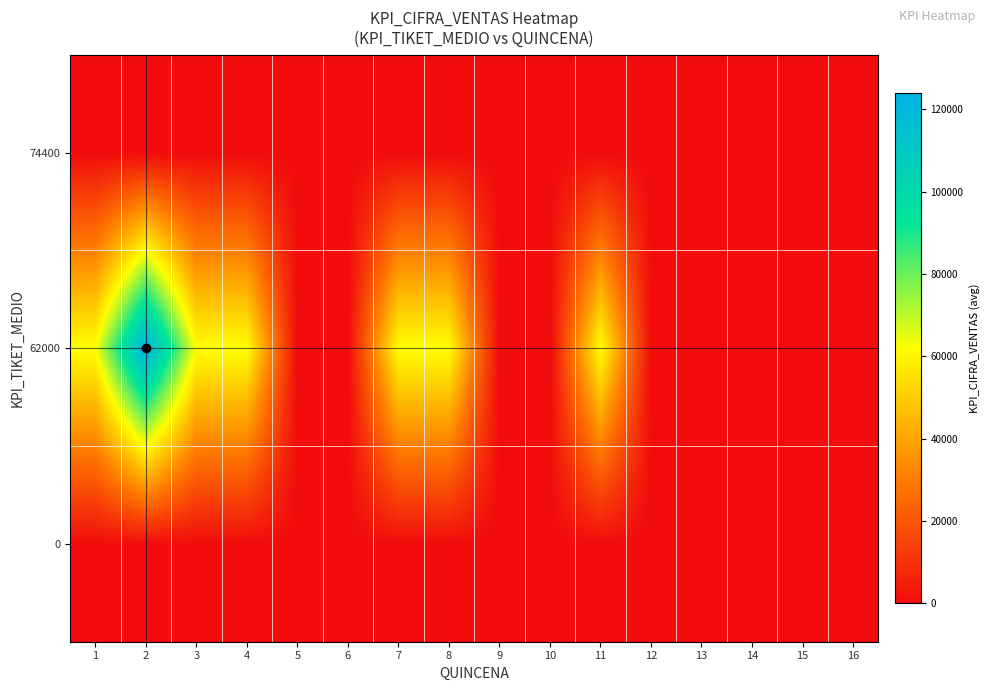

Which has a higher value, 9 or 3?

9